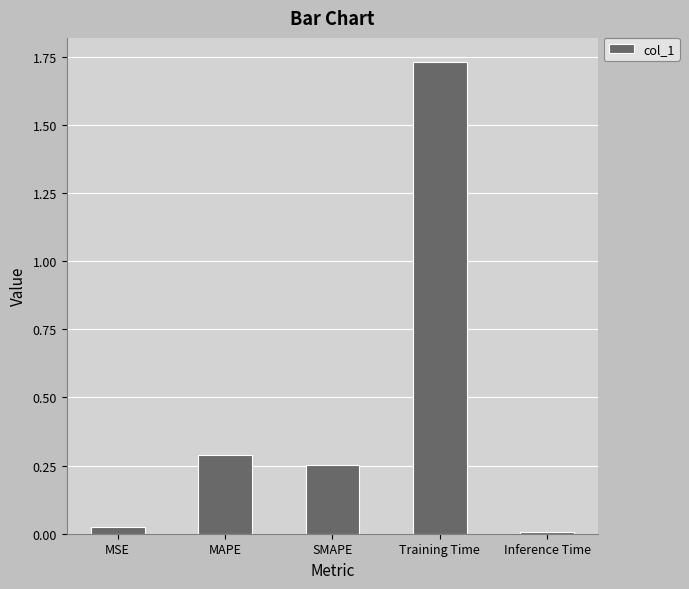

What is the label of the 5th bar from the right?

MSE